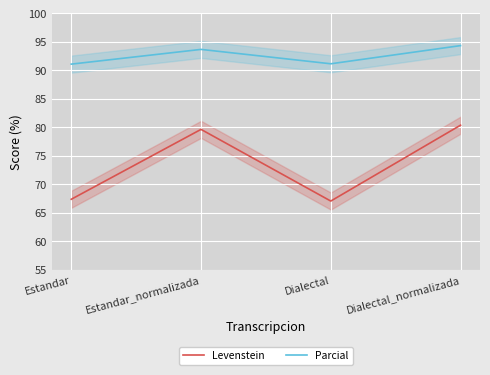

List the labels in order of Parcial value, largest first.

Dialectal_normalizada, Estandar_normalizada, Dialectal, Estandar